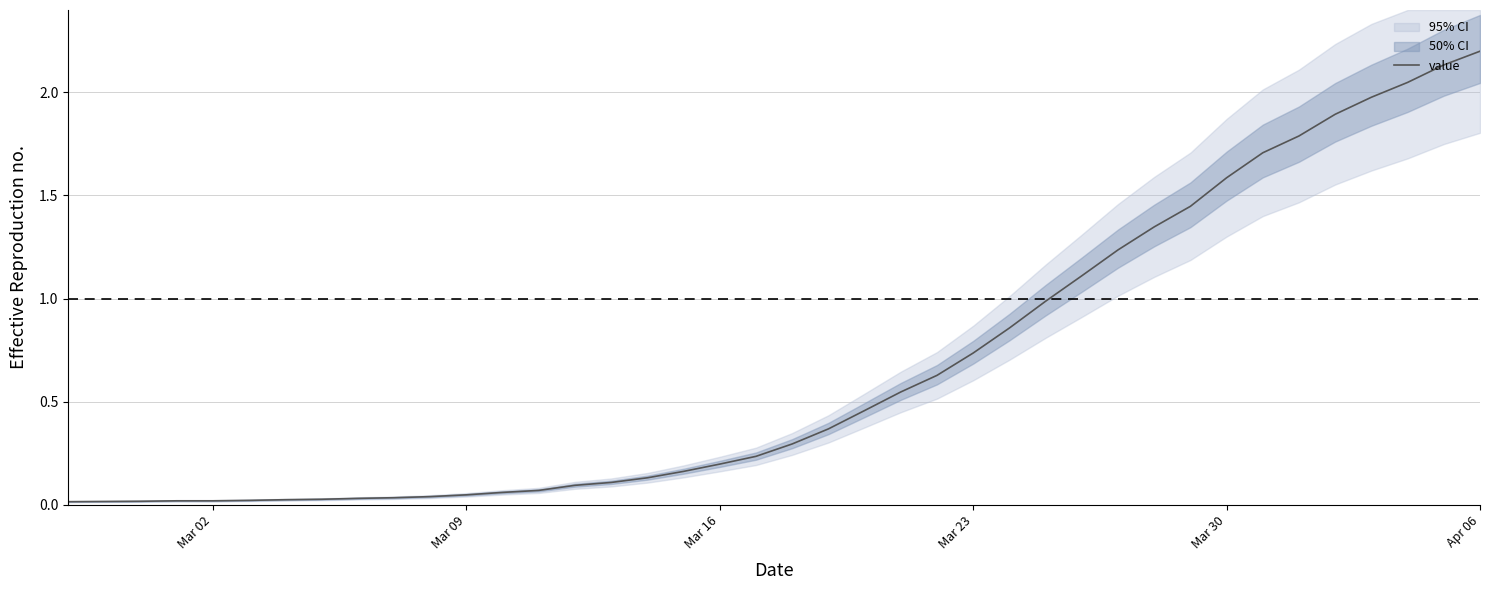

How many lines are shown in the chart?

1